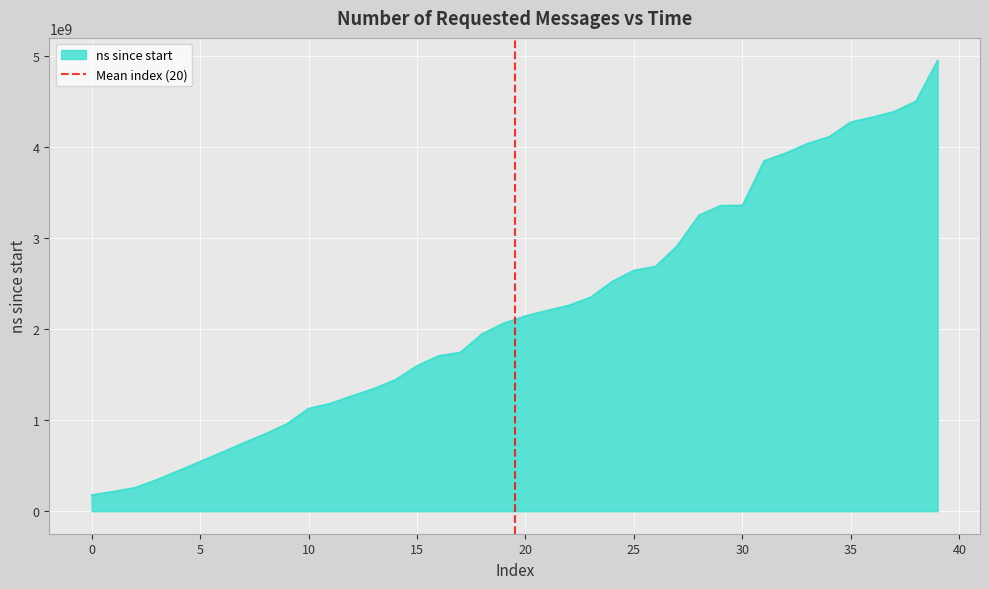

What is the lowest value of the ns since start series?

177855800